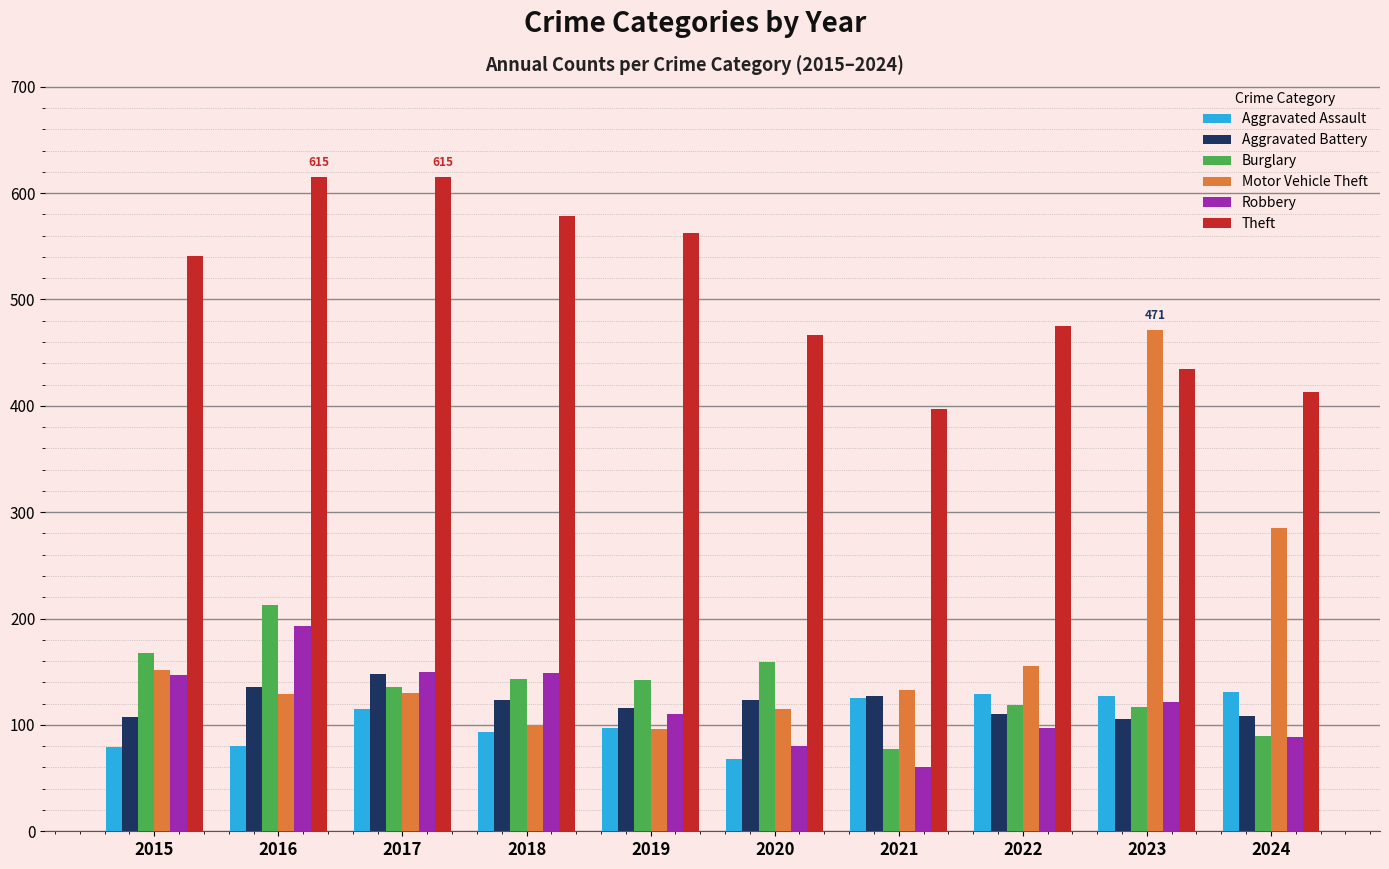

Which series changed the most between 2019 and 2022?

Theft